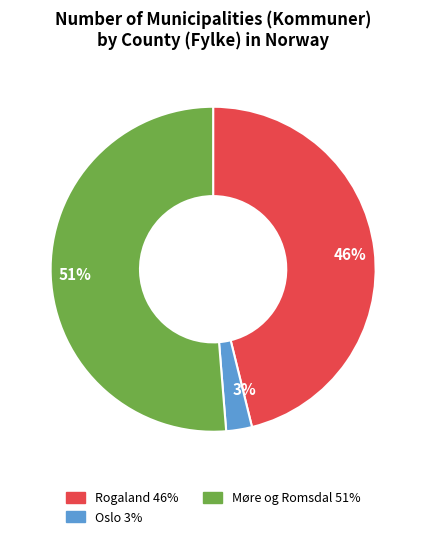

What is the largest slice in the pie chart?

Møre og Romsdal